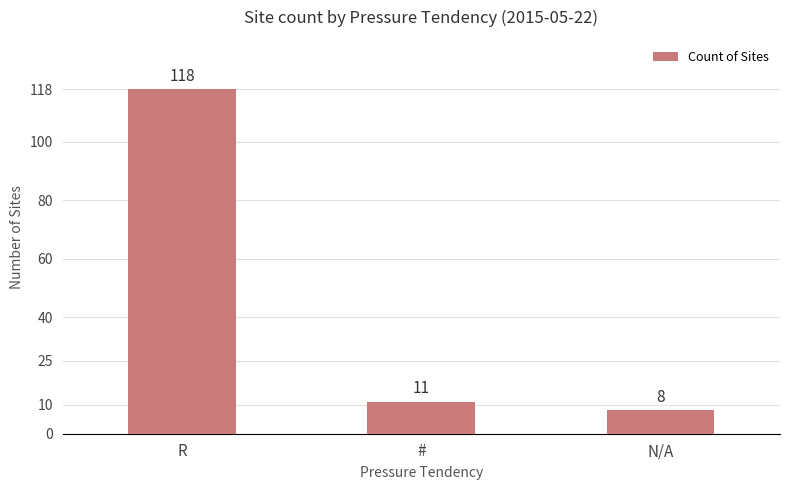

What is the smallest value displayed?

8